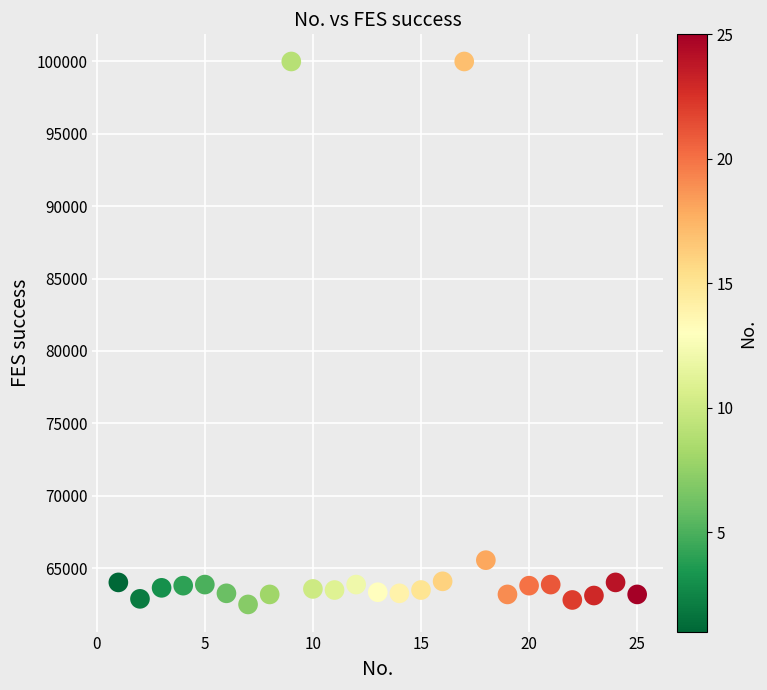

What Y value in the scatter plot is closest to 81241?

65541